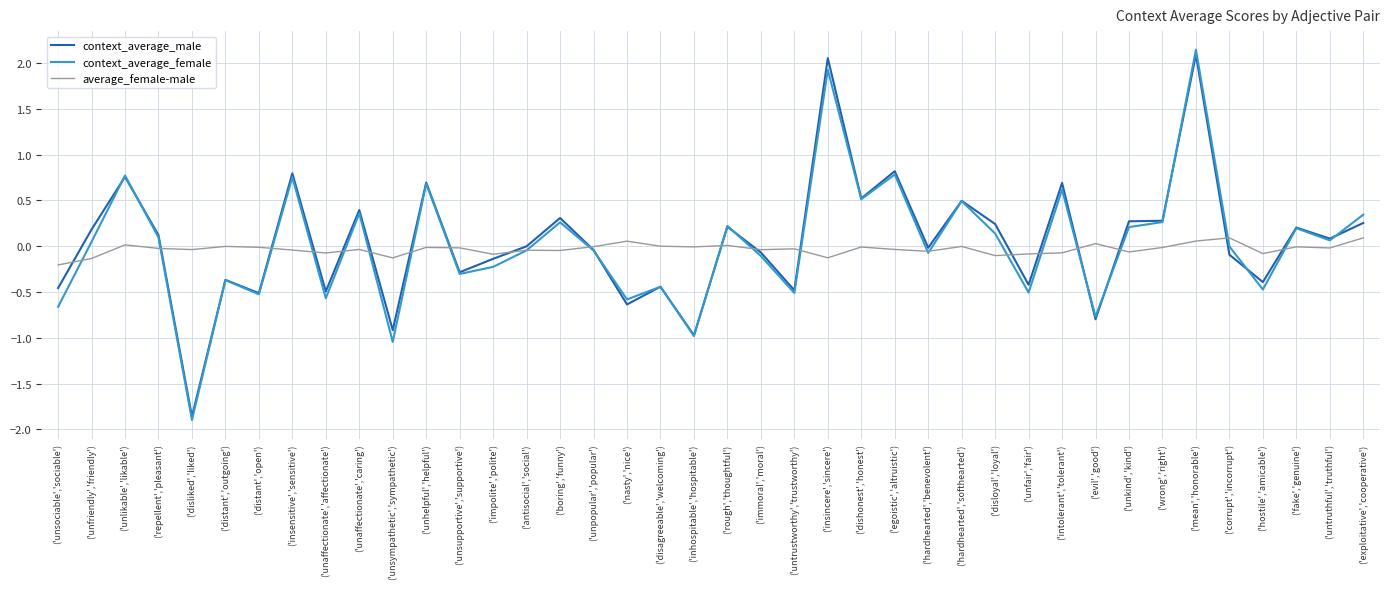

The context_average_male series shows 0.7 at ('hardhearted','softhearted'). True or false?

False